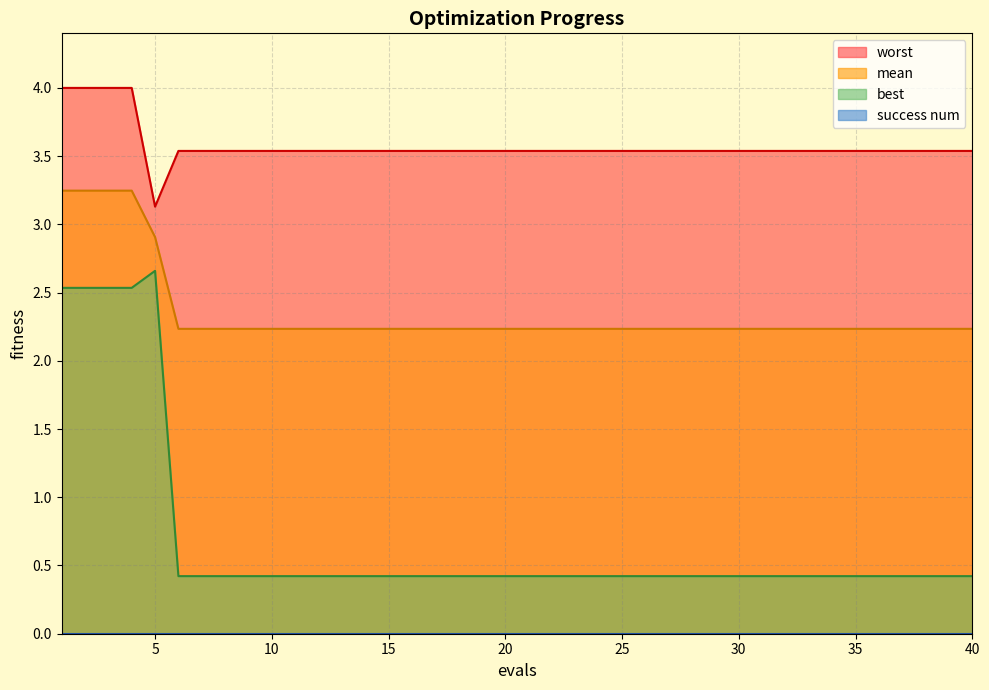

How many best values are between 0 and 1?

35